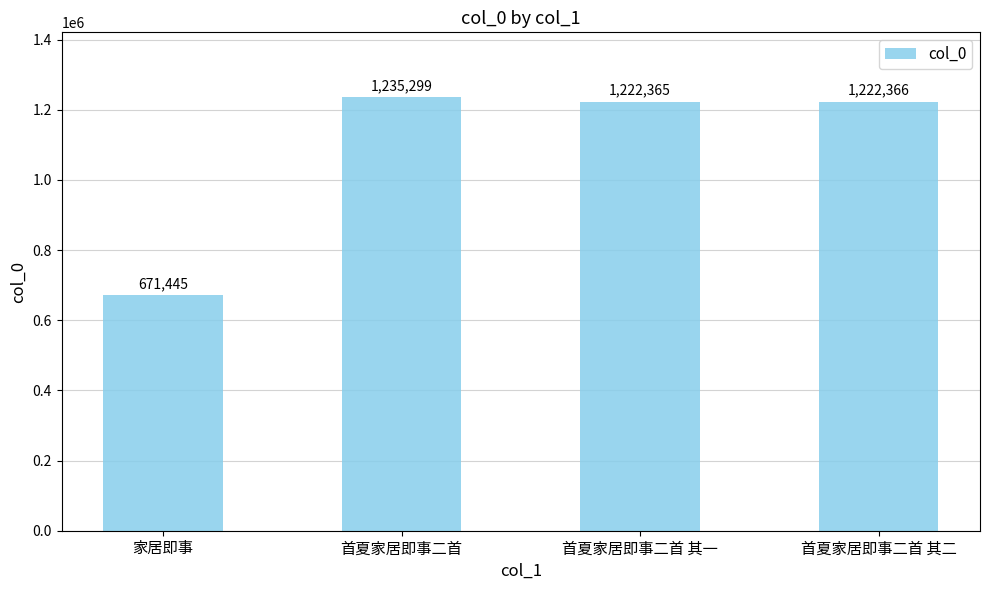

What is the smallest value displayed?

671445